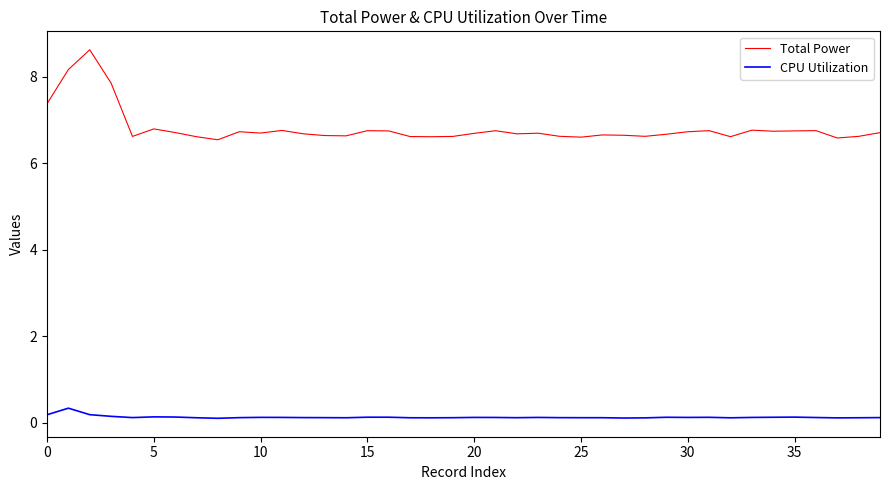

Rank the series by their average value, from highest to lowest.

Total Power, CPU Utilization